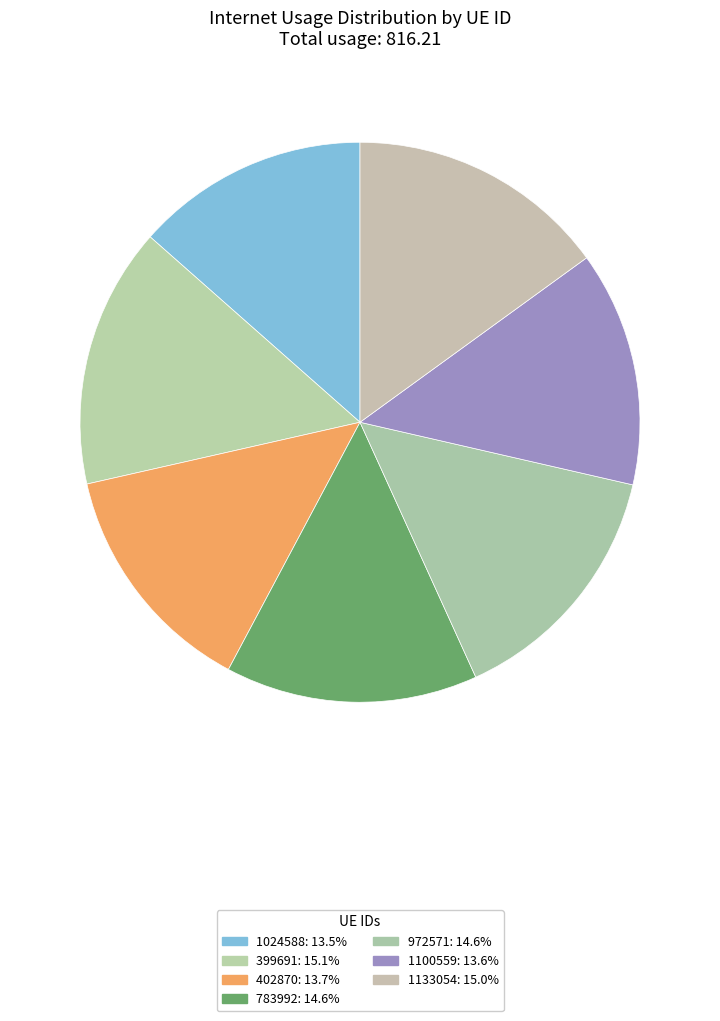

True or false: 1024588 accounts for 13% of the total.

True